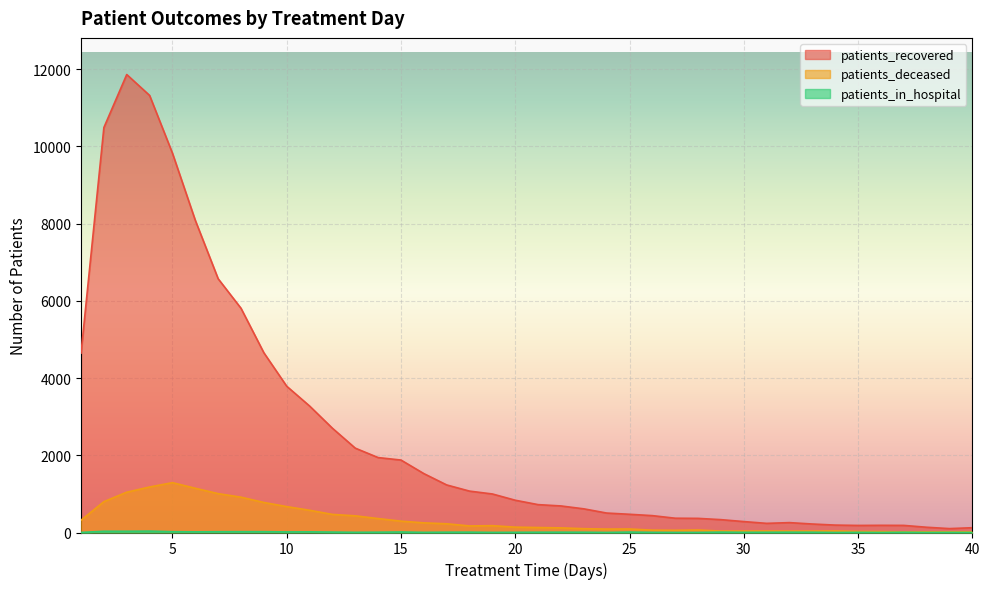

What are all the series names shown in the legend?

patients_recovered, patients_deceased, patients_in_hospital